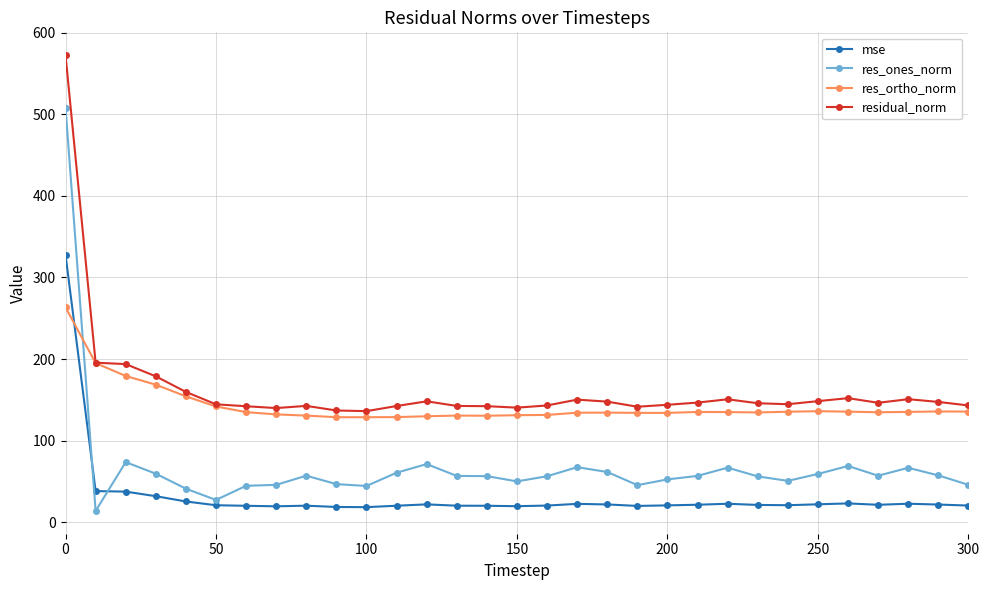

List the series in order of their overall mean, lowest first.

mse, res_ones_norm, res_ortho_norm, residual_norm